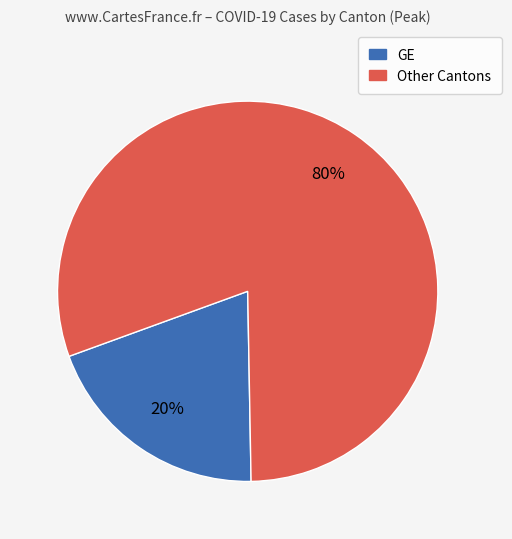

To the nearest percent, what is the average slice percentage?

50%